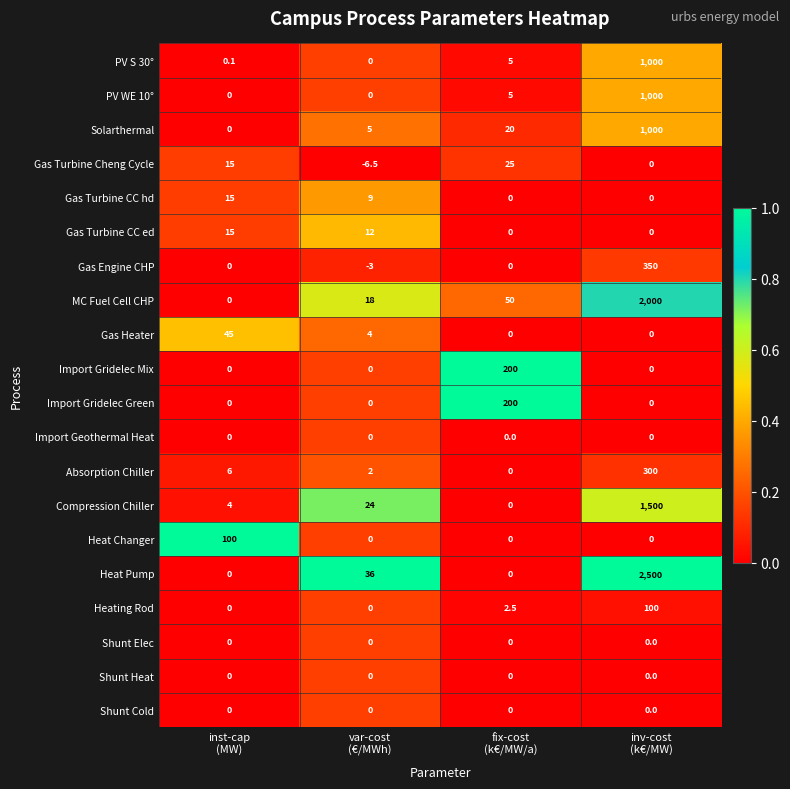

How many Gas Turbine CC ed values are between 0 and 15?

4